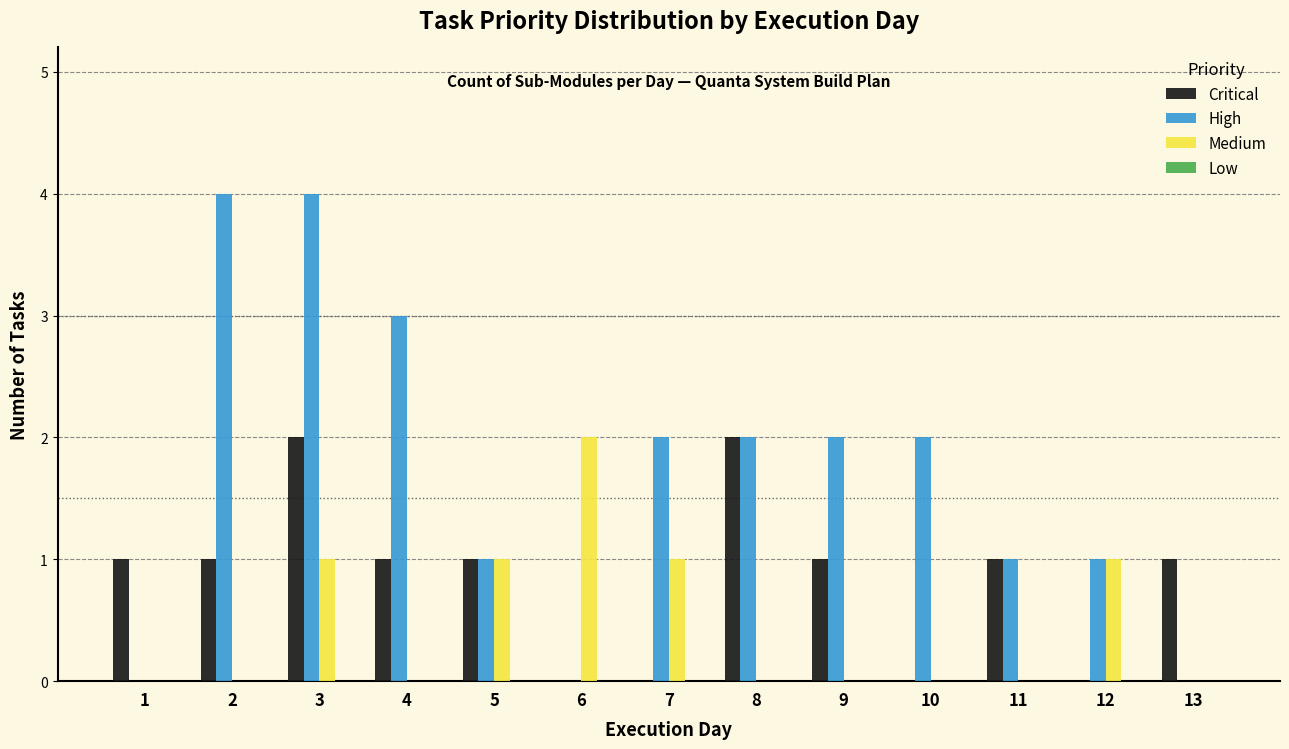

Which series changed the most between 1 and 11?

High